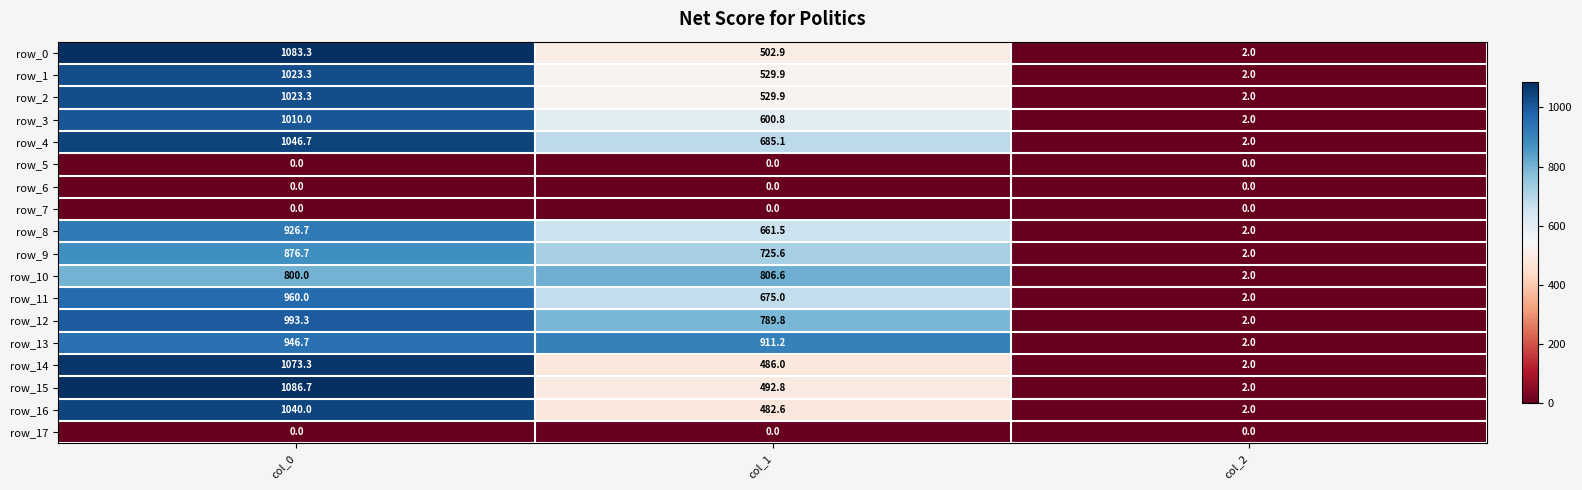

What is the sum of the row_14 values at col_2 and col_1?

488.0